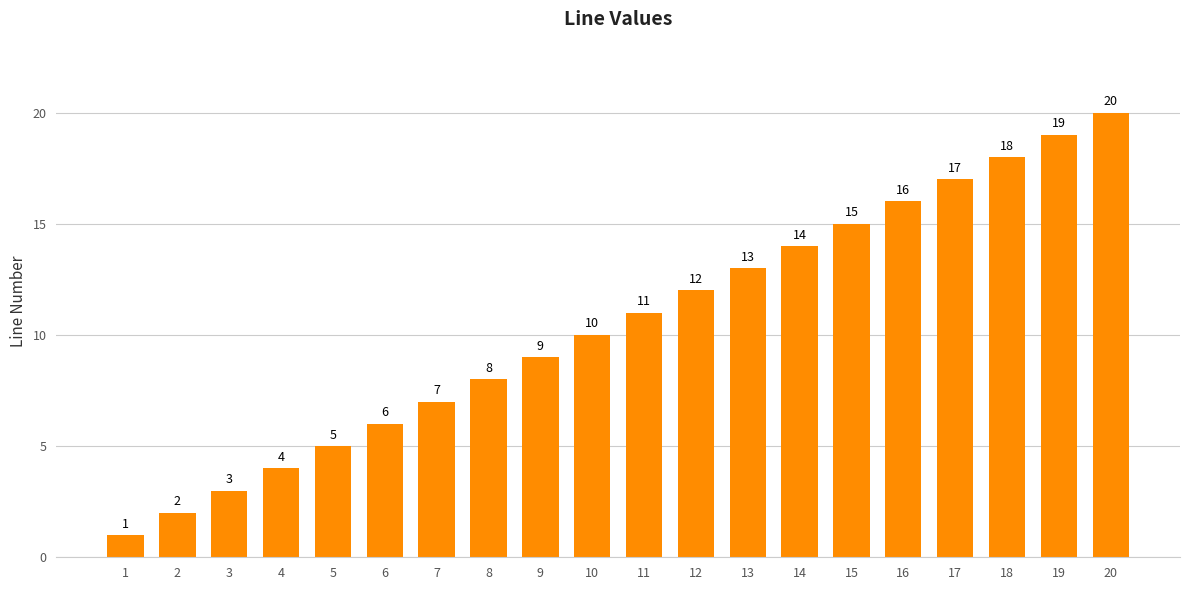

What is the difference between the maximum and second lowest values?

18